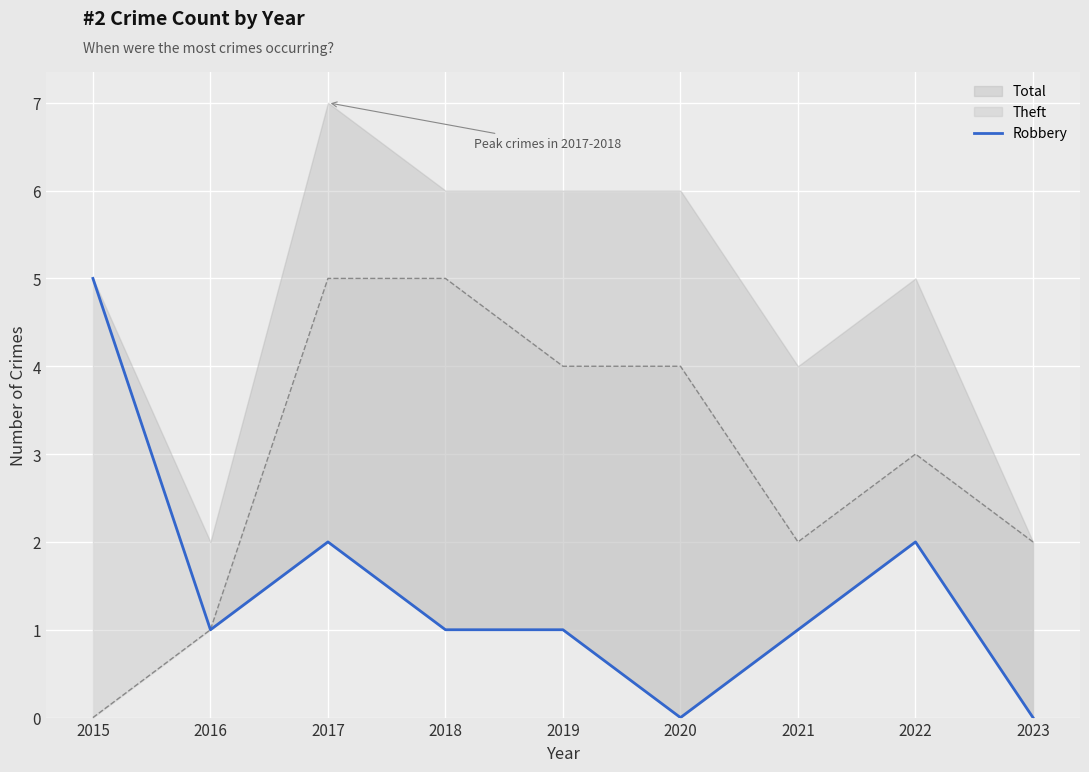

What is the difference between the maximum and second lowest values?

5